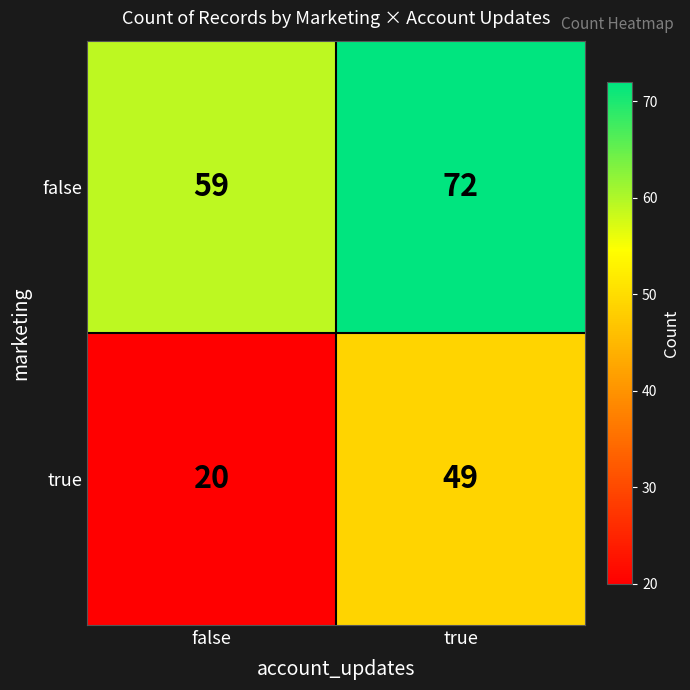

Which series has the largest total across all categories?

false